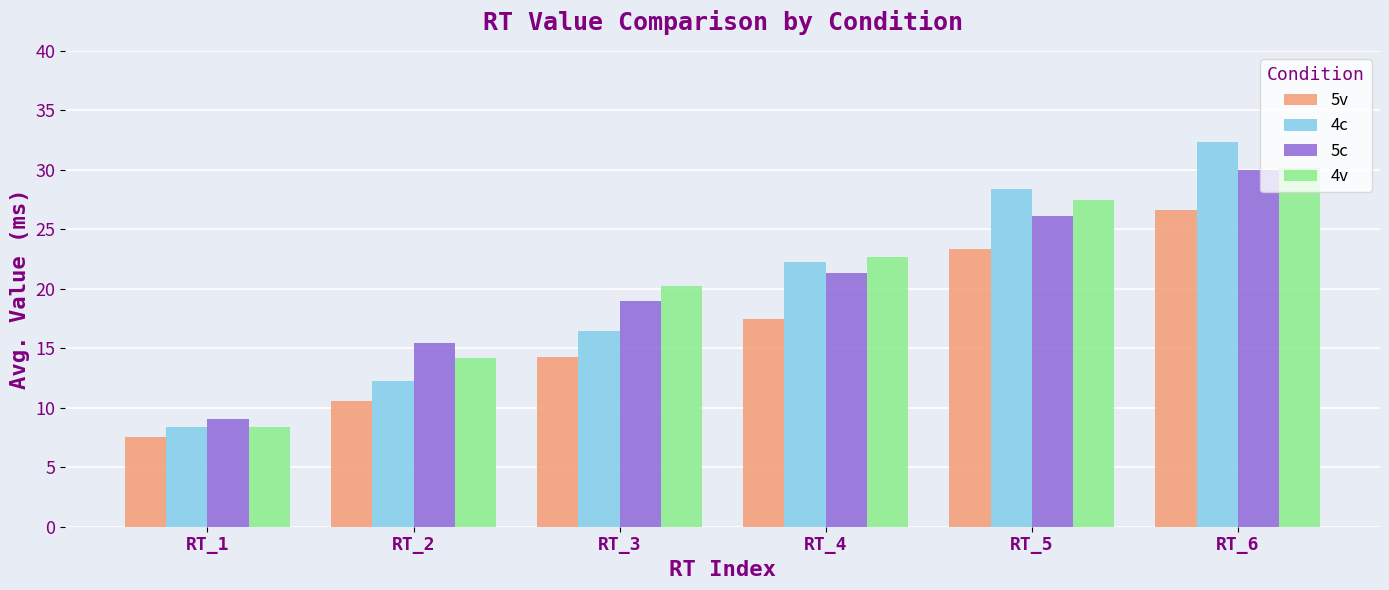

Which category has the highest value in the 5v series?

RT_6